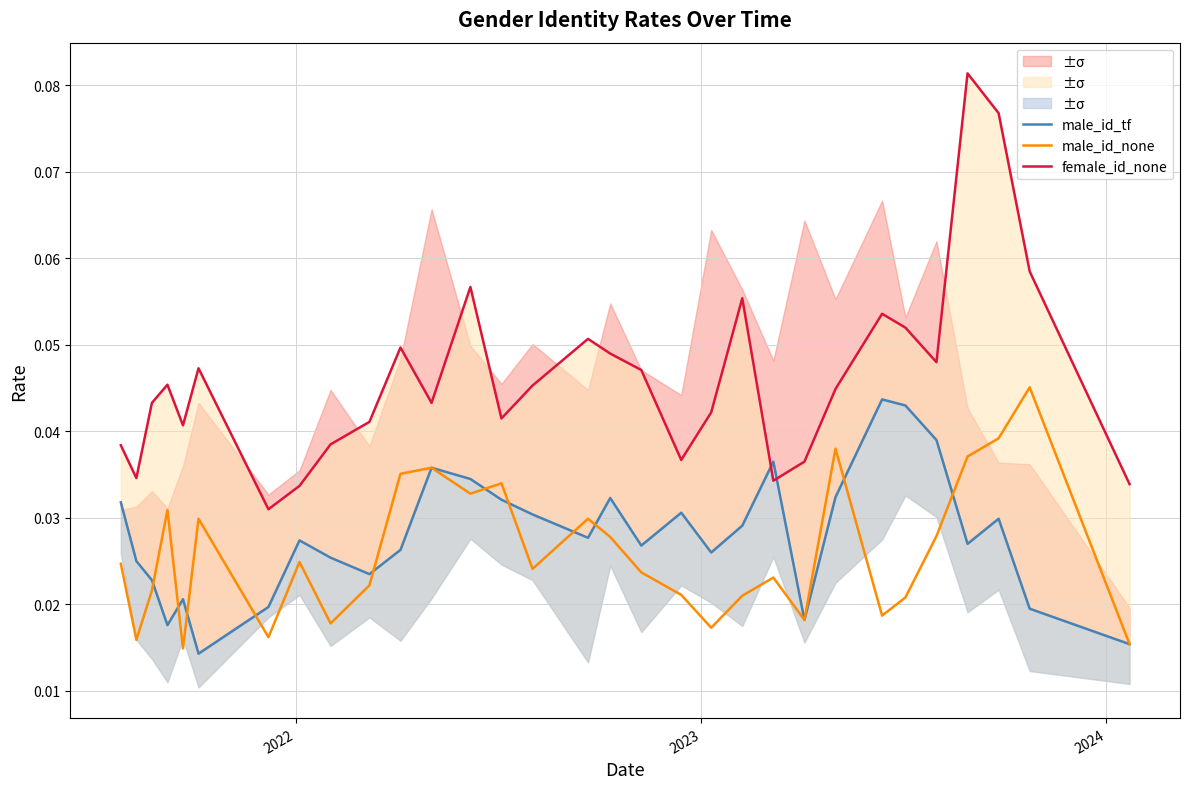

True or false: female_id_none and male_id_none cross at least once.

False